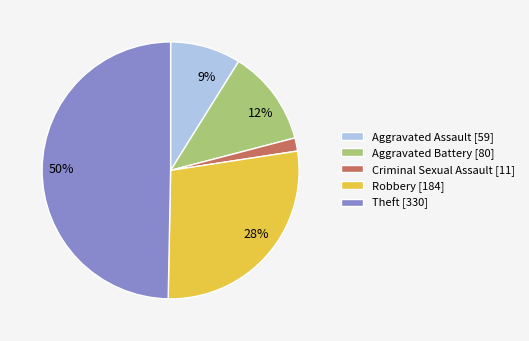

To the nearest percent, what is the average slice percentage?

20%